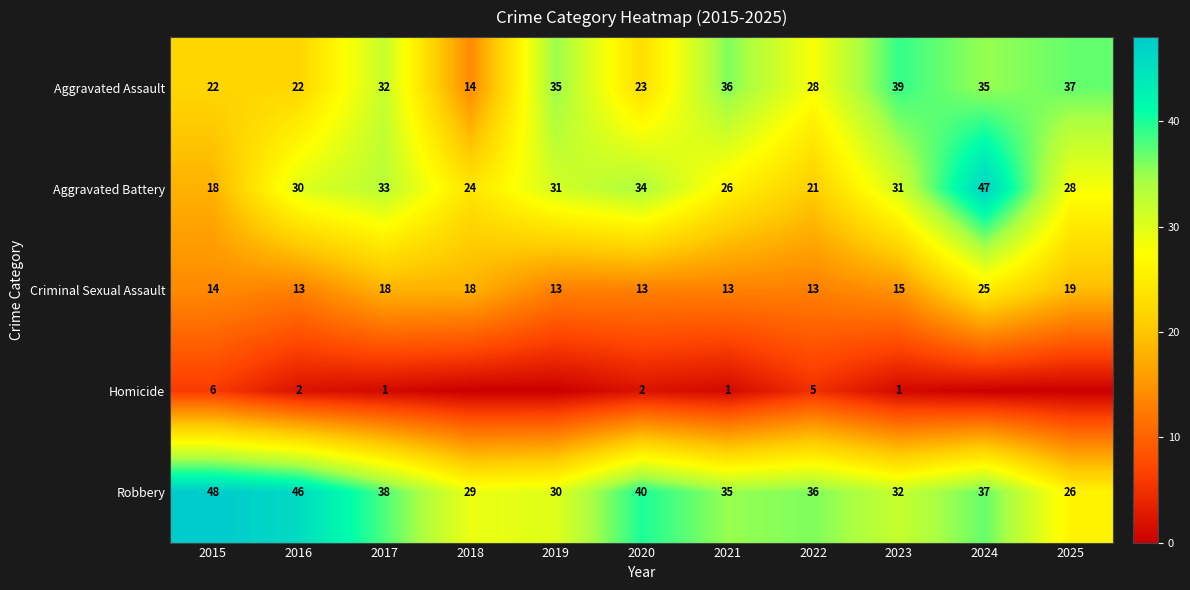

What is the sum of the Robbery values at 2021 and 2017?

73